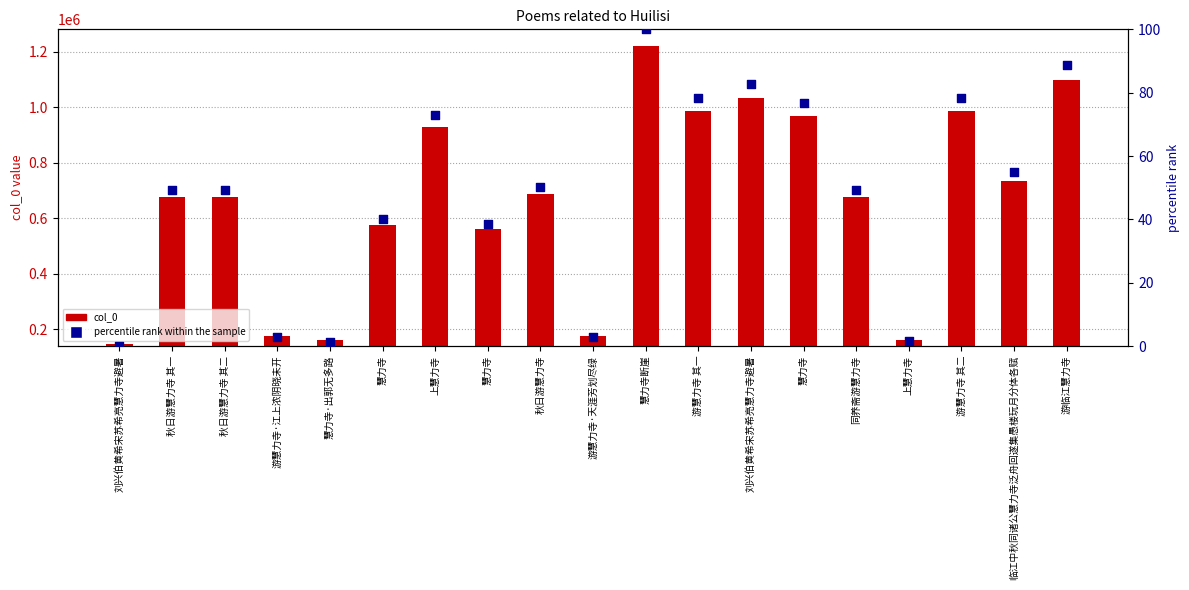

Which series reaches the minimum Y coordinate?

percentile rank within the sample